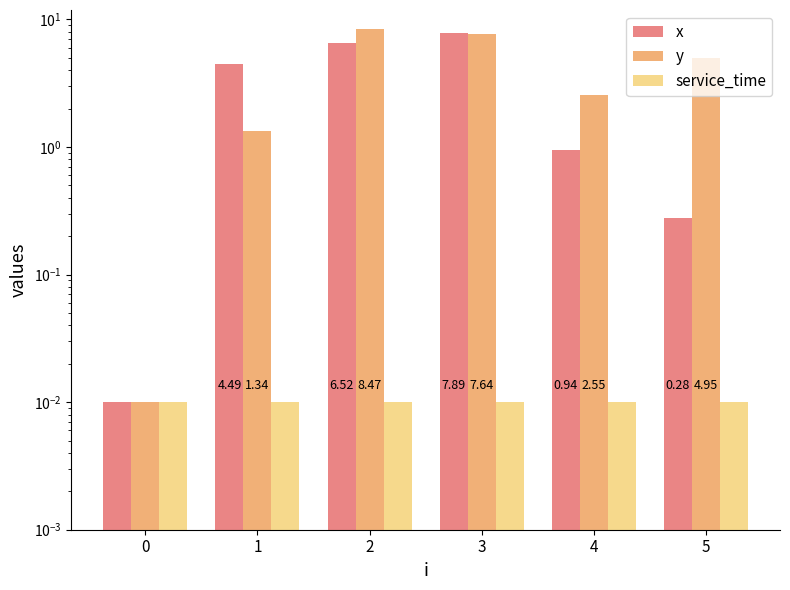

At which label is y closest to 4?

5